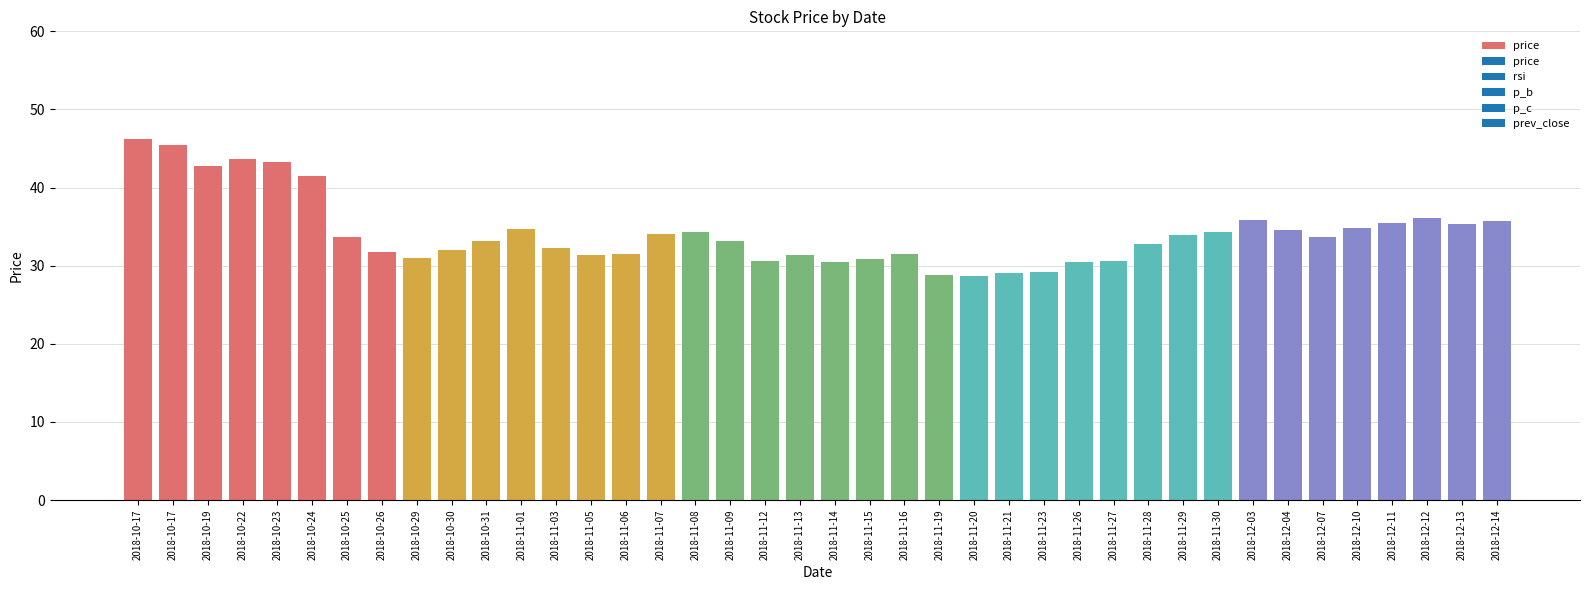

List the labels in order of value, smallest first.

2018-11-20, 2018-11-19, 2018-11-21, 2018-11-23, 2018-11-14, 2018-11-26, 2018-11-12, 2018-11-27, 2018-11-15, 2018-10-29, 2018-11-13, 2018-11-05, 2018-11-06, 2018-11-16, 2018-10-26, 2018-10-30, 2018-11-03, 2018-11-28, 2018-10-31, 2018-11-09, 2018-12-07, 2018-10-25, 2018-11-29, 2018-11-07, 2018-11-30, 2018-11-08, 2018-12-04, 2018-11-01, 2018-12-10, 2018-12-13, 2018-12-11, 2018-12-14, 2018-12-03, 2018-12-12, 2018-10-24, 2018-10-19, 2018-10-23, 2018-10-22, 2018-10-17, 2018-10-17